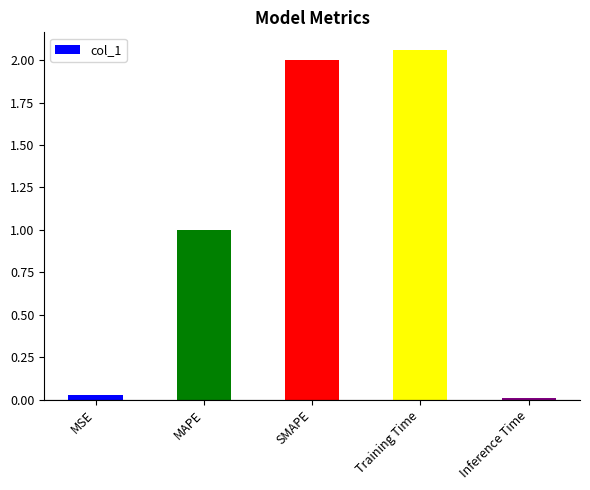

What is the average value?

1.0